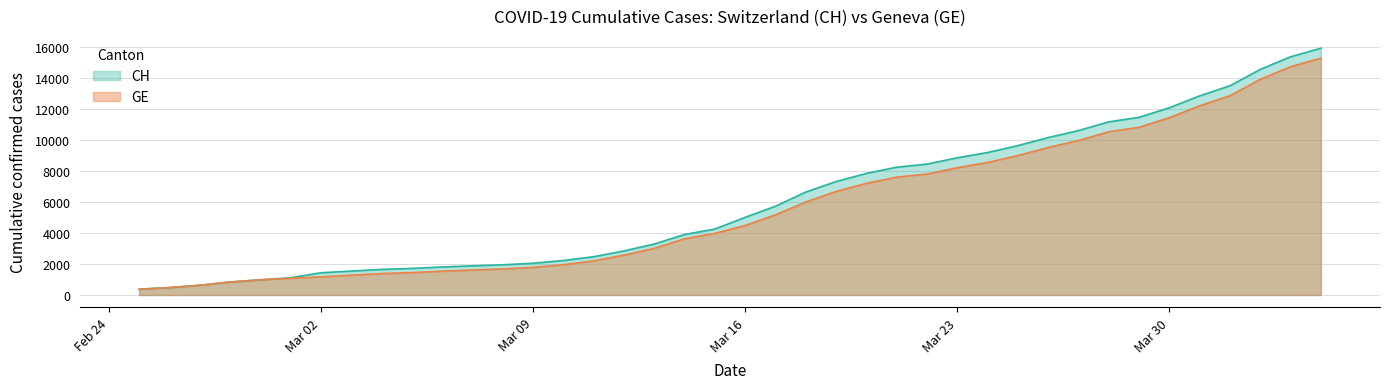

True or false: GE and CH intersect in this chart.

False